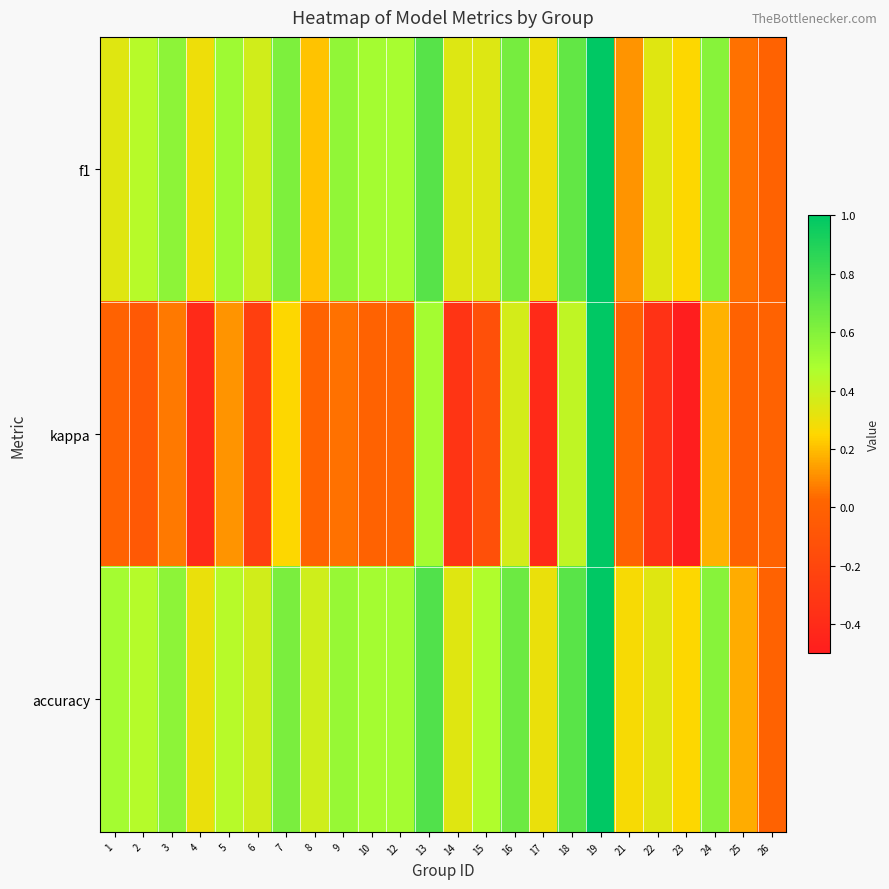

Rank the series at 3 from lowest to highest value.

kappa, f1, accuracy